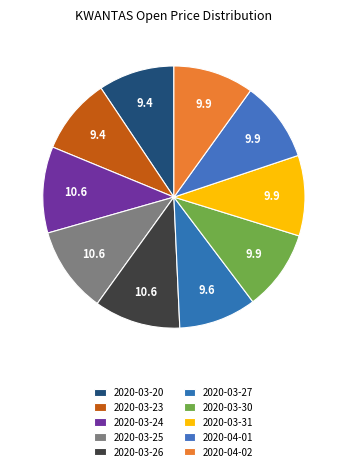

Rank the categories by value from lowest to highest.

2020-03-20, 2020-03-23, 2020-03-27, 2020-03-30, 2020-03-31, 2020-04-01, 2020-04-02, 2020-03-24, 2020-03-25, 2020-03-26